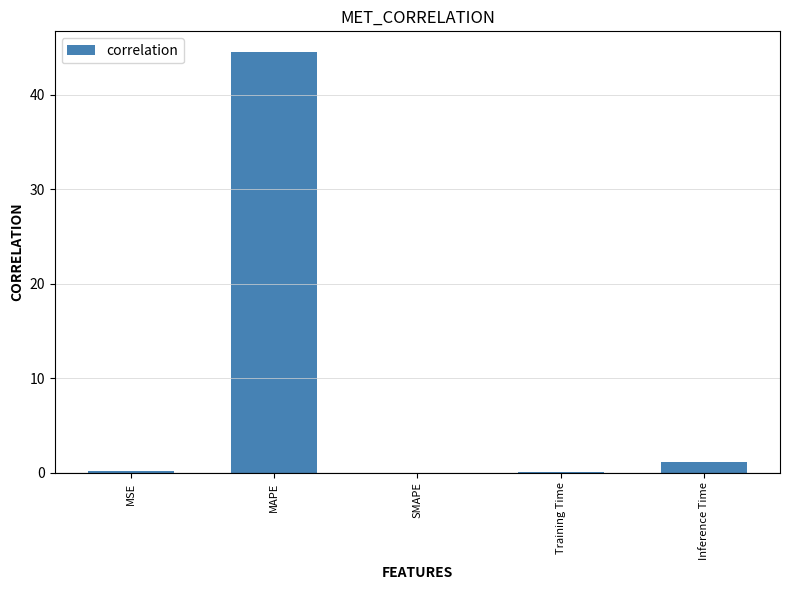

The value at MAPE is 44.5. True or false?

True